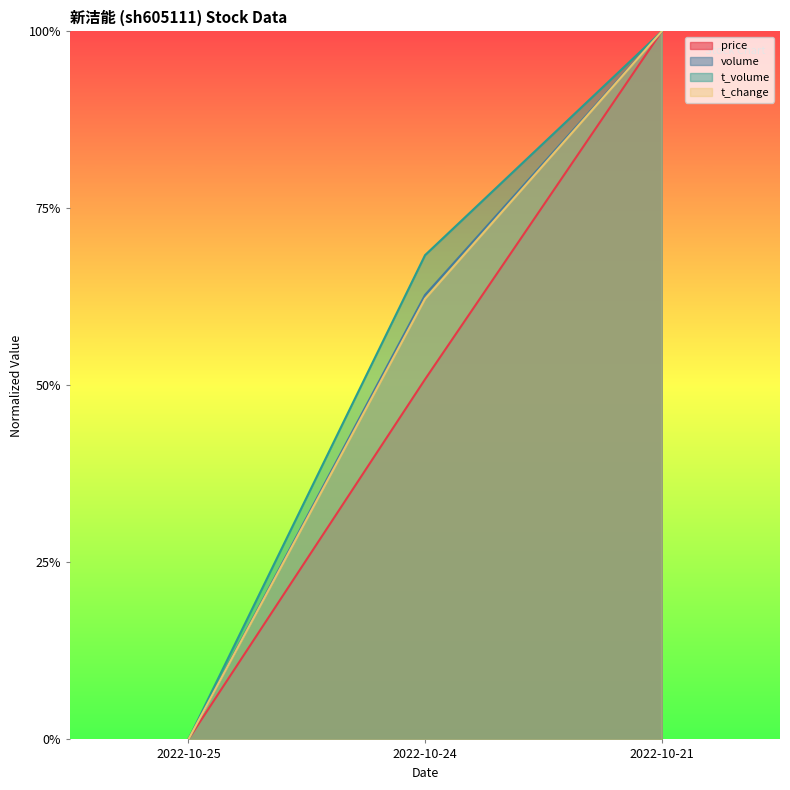

What are all the series names shown in the legend?

price, volume, t_volume, t_change